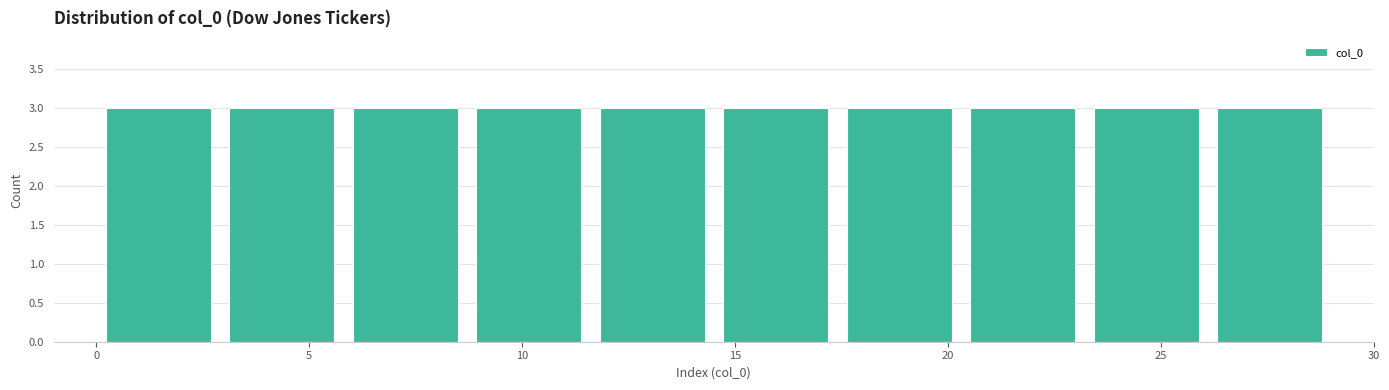

How tall is the bar that spans 8.7 to 11.6 on the x-axis? Neither the bar edges nor the heights are printed on the chart, so give them approximately, as read against the axes.

3